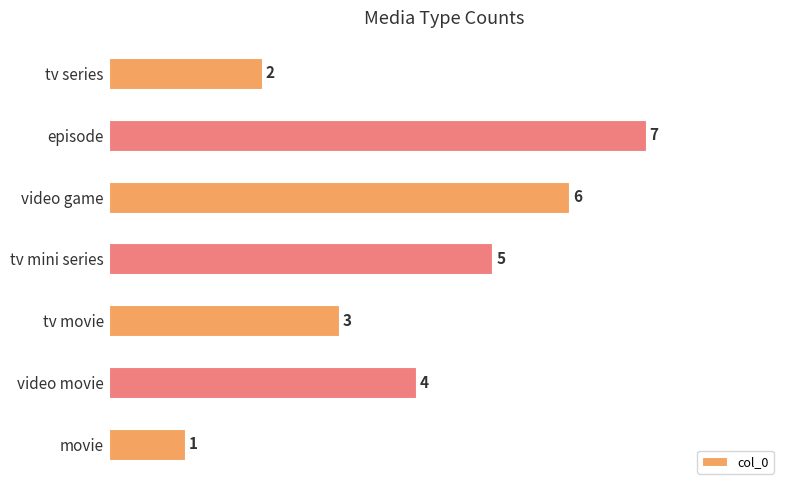

List the labels in order of value, smallest first.

movie, tv series, tv movie, video movie, tv mini series, video game, episode